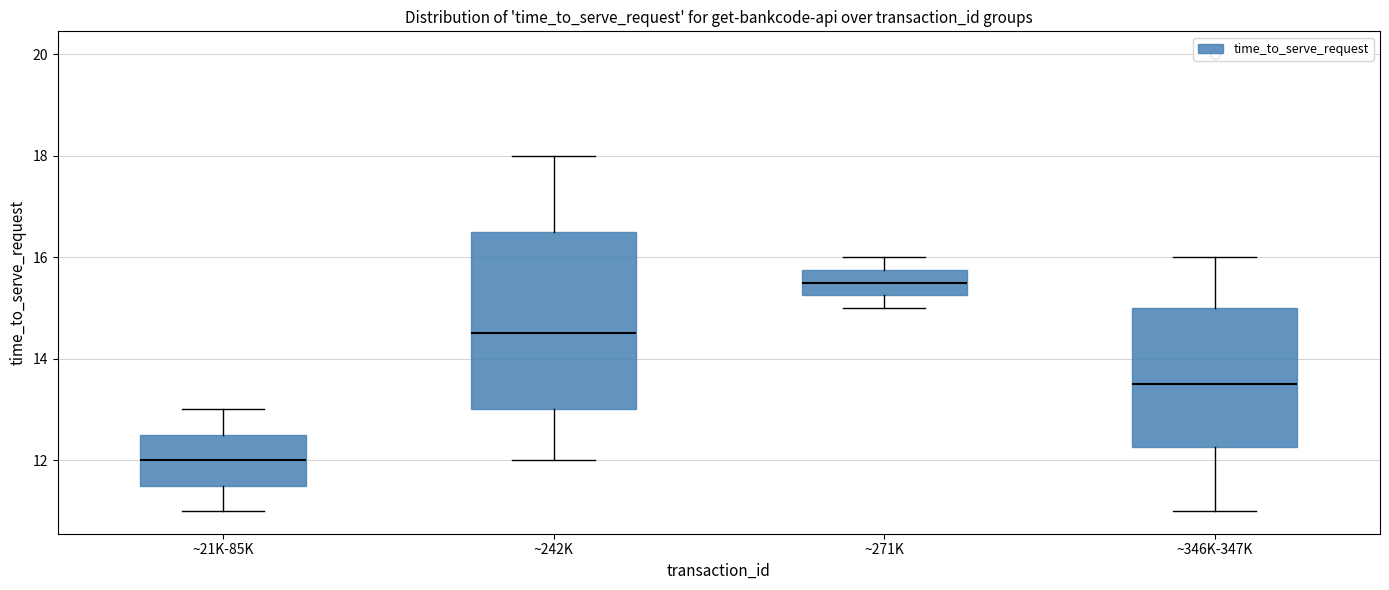

Where does the lower whisker of the box for ~346K-347K end on the y-axis? The values are not printed on the chart, so give them approximately, as read against the axis.

11.0